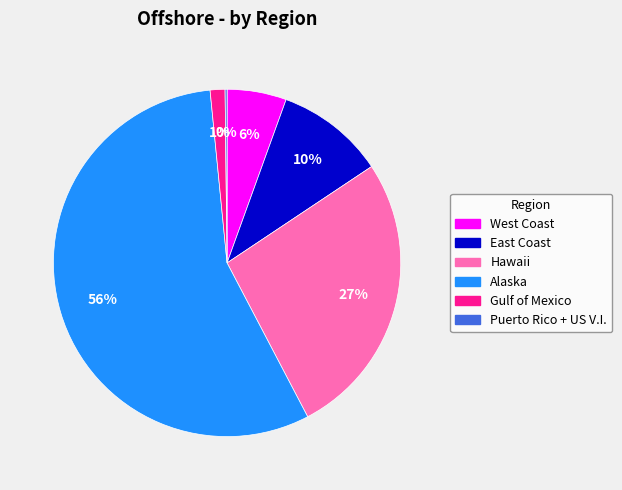

Combined, do East Coast and Hawaii account for over 50%?

No